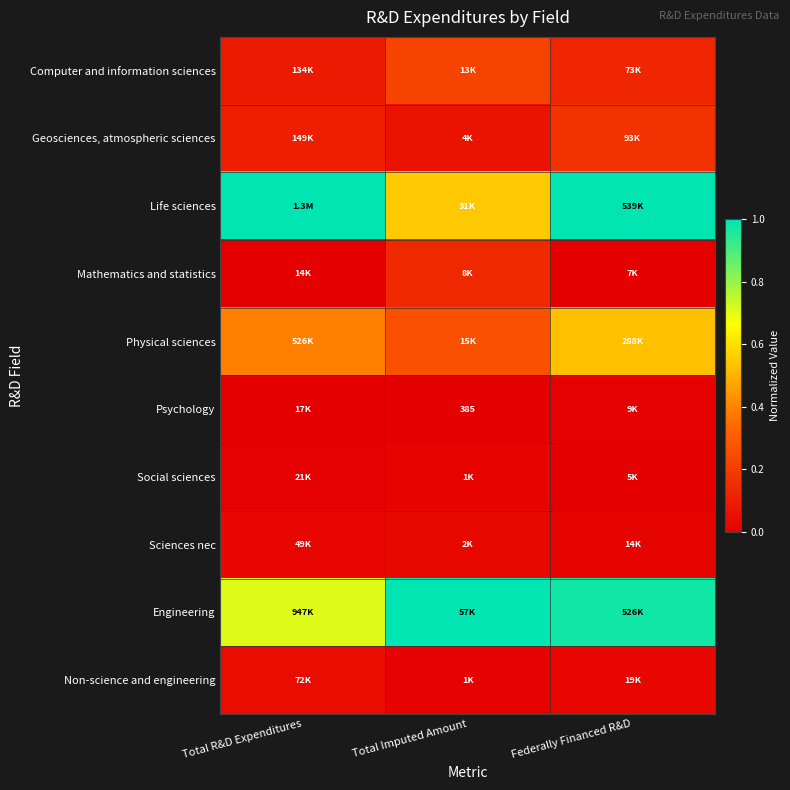

Which series has the largest range (max minus min)?

Life sciences